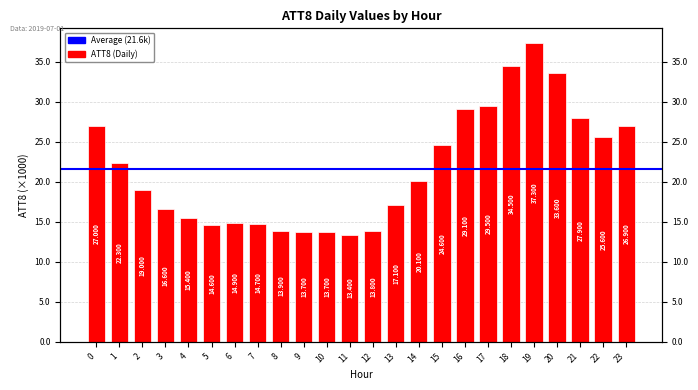

The chart shows a value of 2691 at 11. True or false?

False